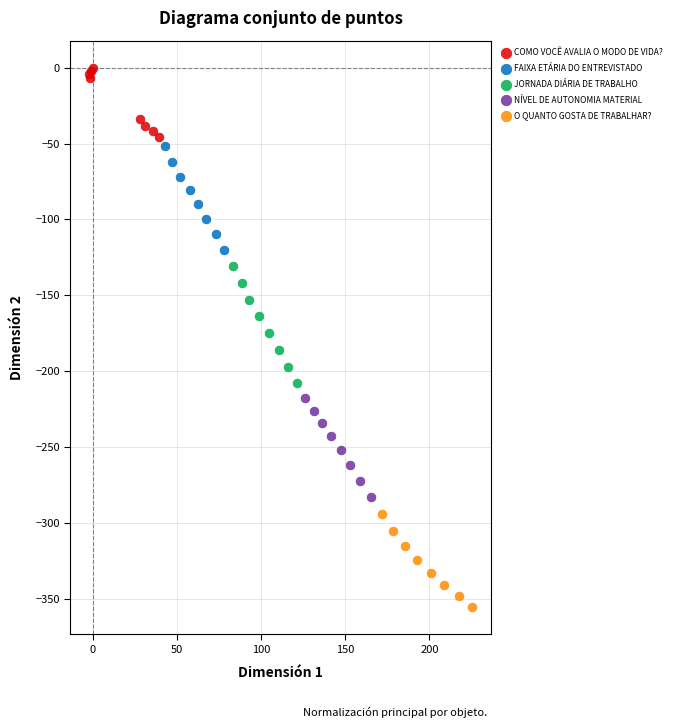

What are all the series names shown in the legend?

COMO VOCÊ AVALIA O MODO DE VIDA?, FAIXA ETÁRIA DO ENTREVISTADO, JORNADA DIÁRIA DE TRABALHO, NÍVEL DE AUTONOMIA MATERIAL, O QUANTO GOSTA DE TRABALHAR?